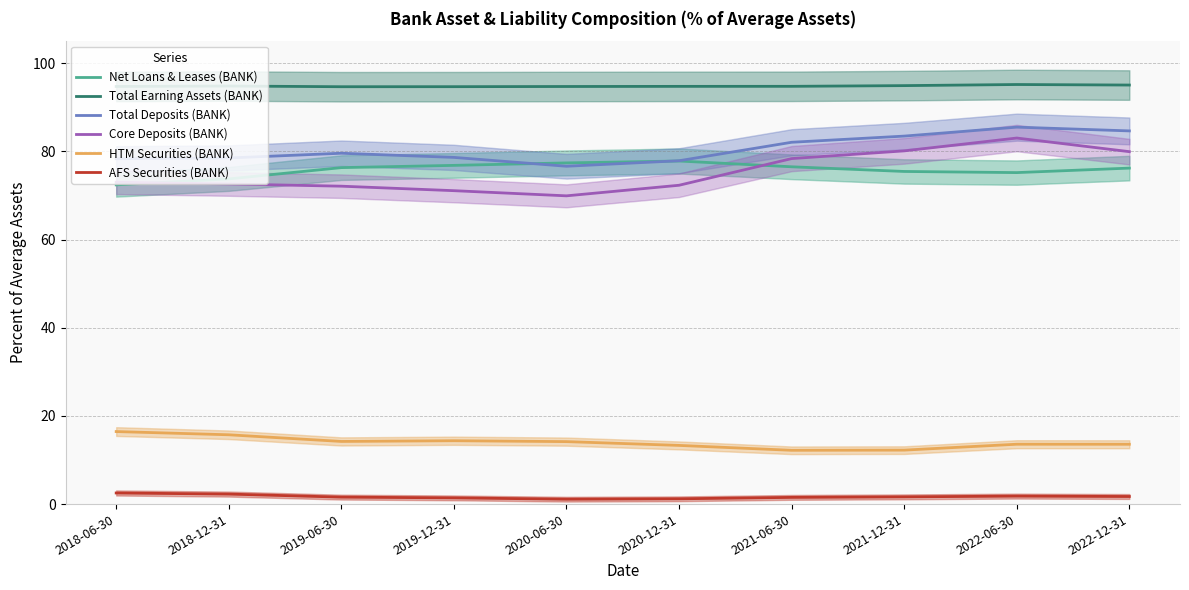

What value does the Total Earning Assets (BANK) series have at 2021-12-31?

94.9